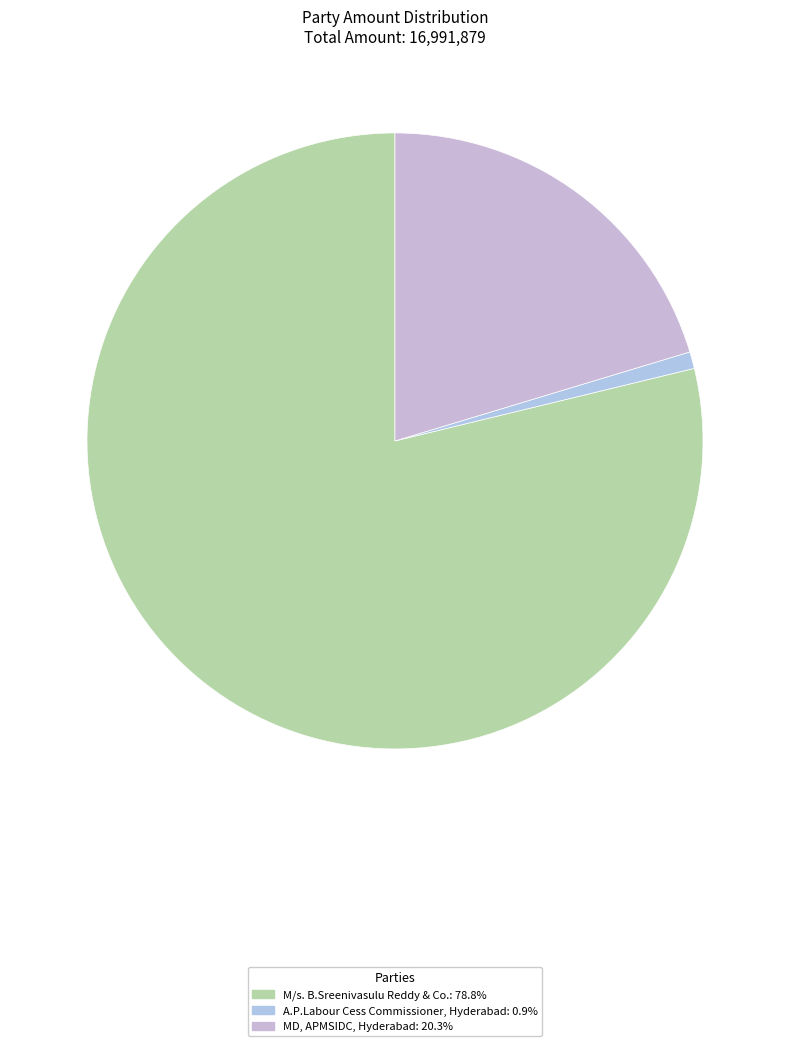

Which category accounts for the majority?

M/s. B.Sreenivasulu Reddy & Co.